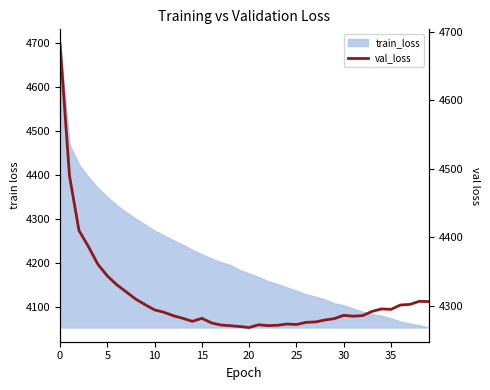

How many interior local peaks (higher than both neighbors) does the data have?

6